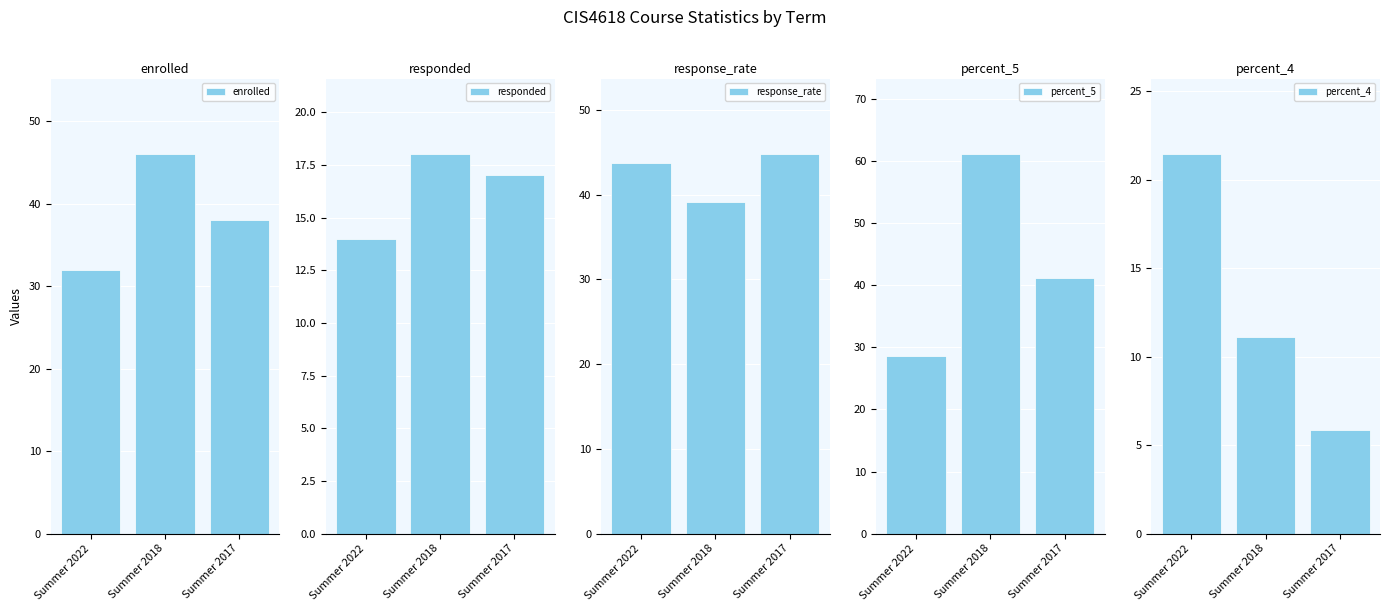

Reading left to right, transcribe all the data shown in this chart.

enrolled: Summer 2022=32.0	Summer 2018=46.0	Summer 2017=38.0
responded: Summer 2022=14.0	Summer 2018=18.0	Summer 2017=17.0
response_rate: Summer 2022=43.8	Summer 2018=39.1	Summer 2017=44.7
percent_5: Summer 2022=28.6	Summer 2018=61.1	Summer 2017=41.2
percent_4: Summer 2022=21.4	Summer 2018=11.1	Summer 2017=5.9